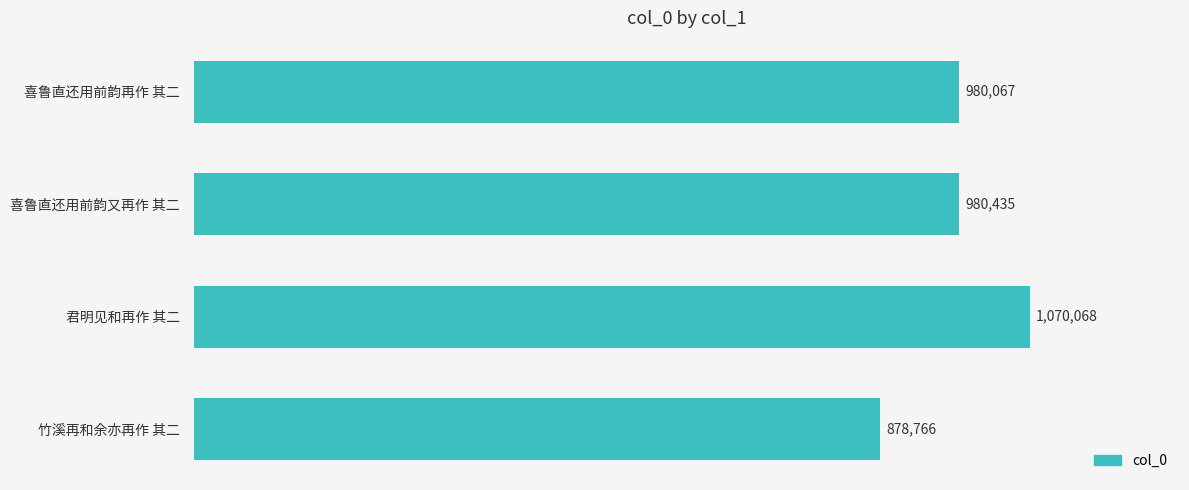

What is the minimum value shown in the chart?

878766